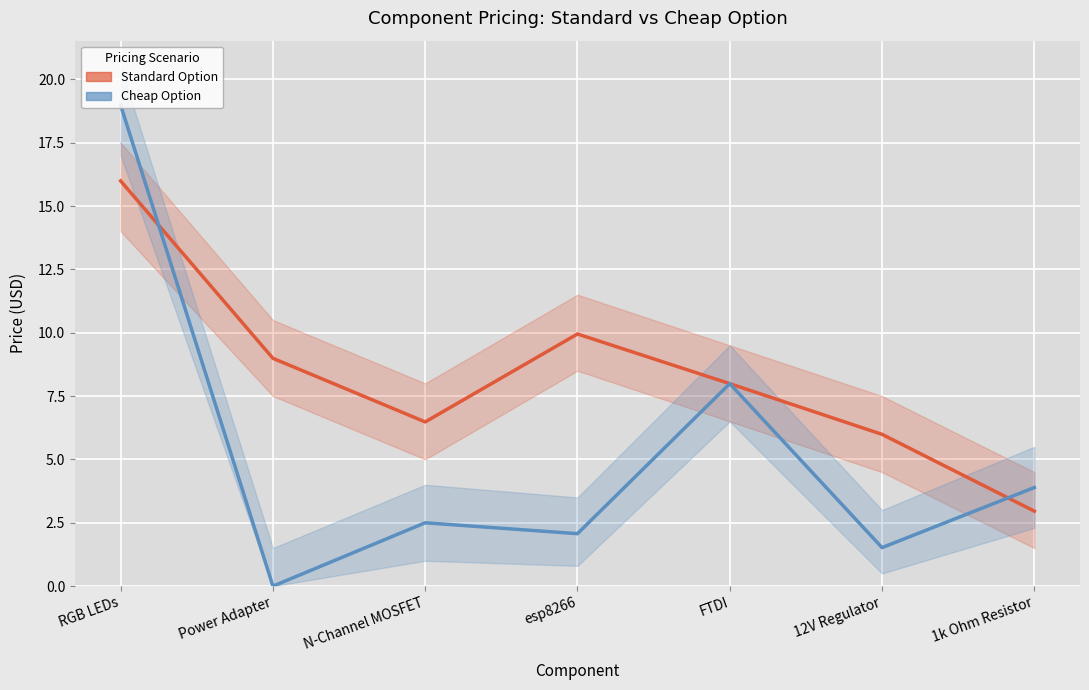

What are all the series names shown in the legend?

Standard Option, Cheap Option